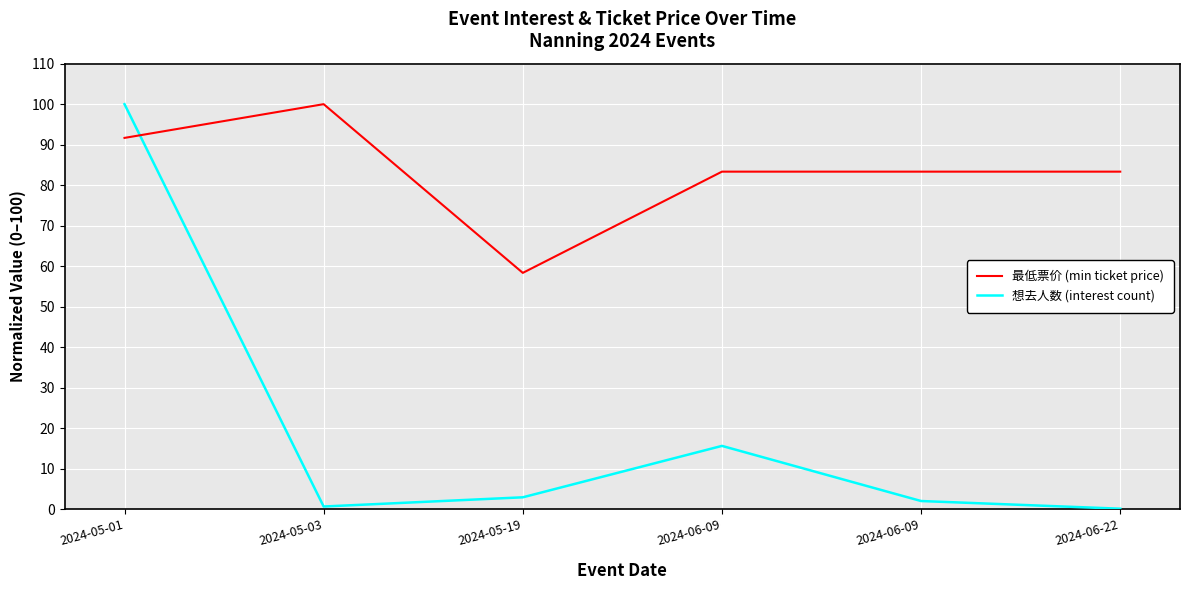

True or false: 想去人数 (interest count) has more than 2 points higher than both neighbors.

False